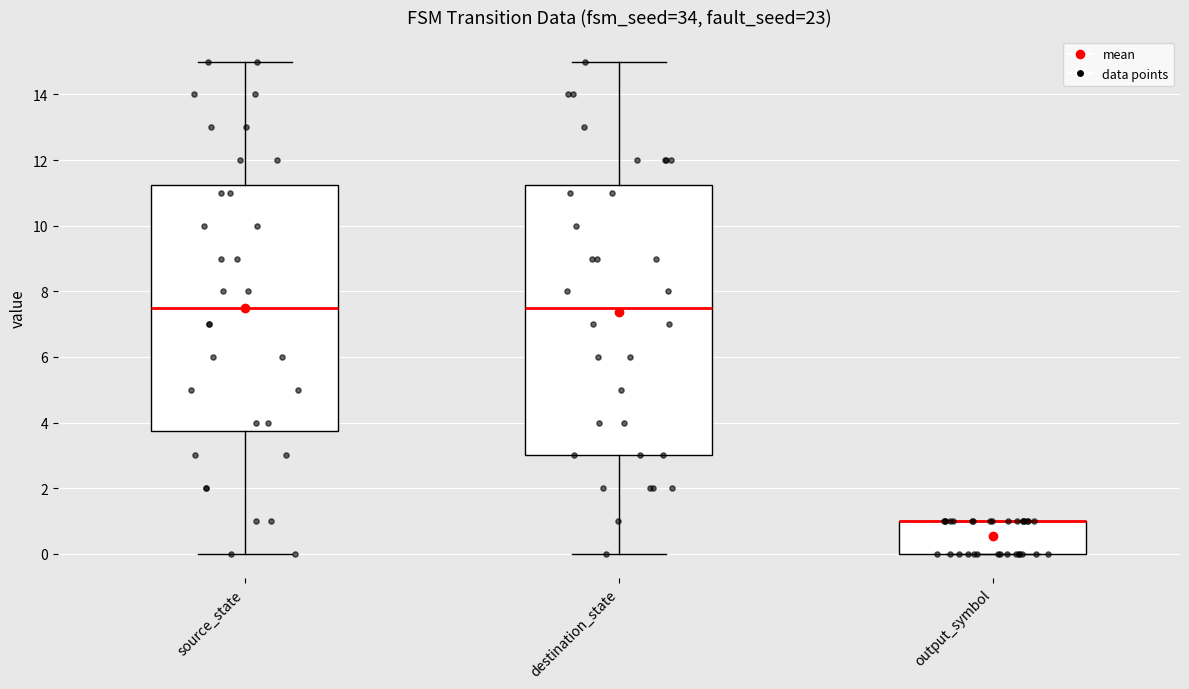

Reading left to right, transcribe this box plot: for each box, give where its median line is, the range the box spans, and where its two whiskers end, as read against the y-axis. The values are not printed on the chart, so give them approximately, as read against the axis.

source_state: median 7.6, box 3.8 to 11.2, whiskers 0.0 to 15.0
destination_state: median 7.6, box 3.0 to 11.2, whiskers 0.0 to 15.0
output_symbol: median 1.0 (drawn on the box's upper edge), box 0.0 to 1.0, whiskers 0.0 to 1.0